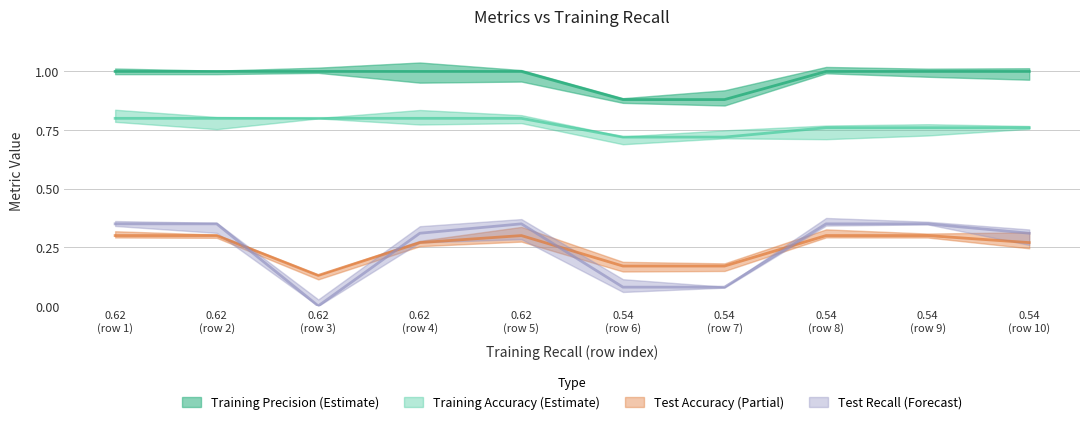

At how many categories does at least one series exceed 0?

10